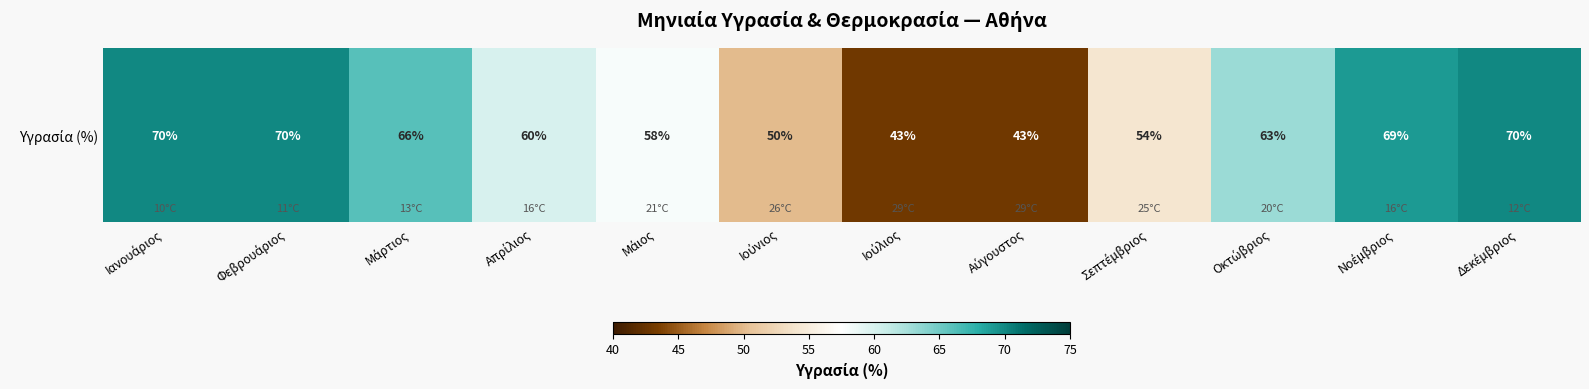

Is it true that the value at Φεβρουάριος is 70?

True